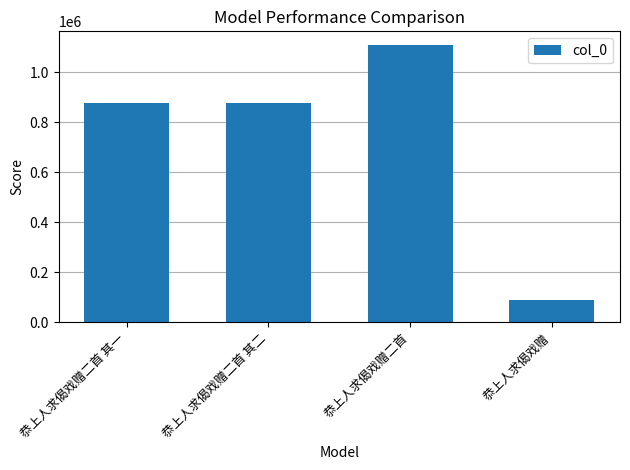

Between 恭上人求偈戏赠二首 其一 and 恭上人求偈戏赠, which is larger?

恭上人求偈戏赠二首 其一